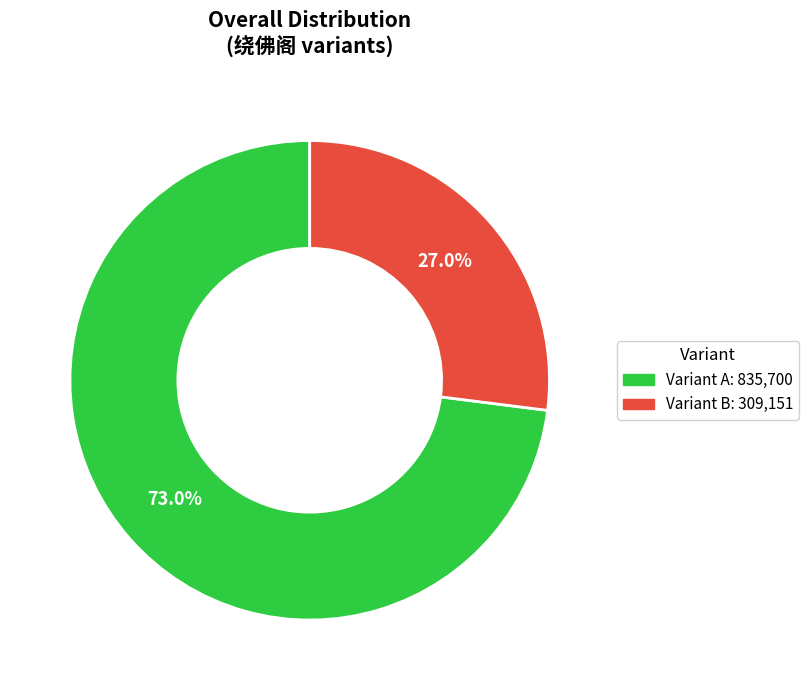

Is there a majority slice in this chart?

Yes